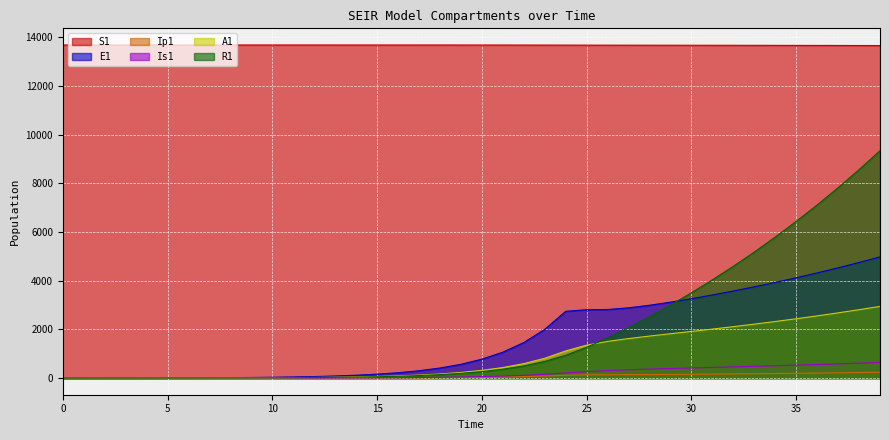

Reading left to right, extract all data points from this chart.

S1: 0=13678.5	1=13678.5	2=13678.5	3=13678.5	4=13678.5	5=13678.5	6=13678.5	7=13678.5	8=13678.5	9=13678.5	10=13678.4	11=13678.4	12=13678.4	13=13678.3	14=13678.3	15=13678.2	16=13678.1	17=13677.9	18=13677.7	19=13677.4	20=13677.1	21=13676.5	22=13675.8	23=13674.8	24=13673.4	25=13672.5	26=13671.8	27=13670.9	28=13670.0	29=13669.1	30=13668.0	31=13667.0	32=13665.9	33=13664.7	34=13663.5	35=13662.2	36=13660.8	37=13659.4	38=13657.9	39=13656.4
E1: 0=0.0	1=1.3	2=2.4	3=3.5	4=4.9	5=6.8	6=9.4	7=12.8	8=17.6	9=24.1	10=33.1	11=45.4	12=62.2	13=85.3	14=116.9	15=160.3	16=219.7	17=301.2	18=413.0	19=566.2	20=776.3	21=1064.2	22=1459.0	23=2000.2	24=2742.0	25=2806.8	26=2815.6	27=2885.5	28=2990.7	29=3117.6	30=3259.5	31=3412.7	32=3575.8	33=3747.9	34=3929.0	35=4119.2	36=4318.7	37=4527.9	38=4747.1	39=4977.0
Ip1: 0=0.0	1=0.0	2=0.1	3=0.1	4=0.2	5=0.3	6=0.4	7=0.5	8=0.7	9=1.0	10=1.4	11=1.9	12=2.6	13=3.5	14=4.9	15=6.7	16=9.1	17=12.5	18=17.2	19=23.5	20=32.2	21=44.2	22=60.6	23=83.1	24=113.9	25=133.6	26=137.3	27=140.2	28=144.3	29=149.6	30=155.8	31=162.9	32=170.5	33=178.6	34=187.2	35=196.2	36=205.7	37=215.7	38=226.1	39=237.1
Is1: 0=2.0	1=1.6	2=1.3	3=1.2	4=1.1	5=1.1	6=1.2	7=1.3	8=1.6	9=2.1	10=2.7	11=3.6	12=4.9	13=6.7	14=9.1	15=12.4	16=17.0	17=23.3	18=31.9	19=43.8	20=60.0	21=82.2	22=112.7	23=154.5	24=211.8	25=263.3	26=307.1	27=341.2	28=368.8	29=392.9	30=415.3	31=437.2	32=459.4	33=482.2	34=505.9	35=530.6	36=556.4	37=583.4	38=611.8	39=641.4
A1: 0=0.0	1=0.1	2=0.5	3=1.0	4=1.6	5=2.4	6=3.5	7=5.0	8=7.0	9=9.7	10=13.3	11=18.3	12=25.2	13=34.6	14=47.5	15=65.1	16=89.3	17=122.4	18=167.8	19=230.1	20=315.5	21=432.5	22=593.0	23=813.0	24=1114.6	25=1353.6	26=1504.7	27=1622.4	28=1724.6	29=1820.6	30=1915.4	31=2011.7	32=2111.2	33=2214.6	34=2322.6	35=2435.5	36=2553.8	37=2677.8	38=2807.7	39=2943.8
R1: 0=0.0	1=0.4	2=0.8	3=1.2	4=1.8	5=2.4	6=3.3	7=4.6	8=6.2	9=8.5	10=11.5	11=15.7	12=21.5	13=29.3	14=40.1	15=54.9	16=75.1	17=102.9	18=141.0	19=193.2	20=264.7	21=362.8	22=497.3	23=681.7	24=934.4	25=1265.4	26=1647.4	27=2067.5	28=2518.6	29=2997.2	30=3502.2	31=4033.2	32=4590.8	33=5176.0	34=5789.8	35=6433.6	36=7108.6	37=7816.4	38=8558.6	39=9336.7